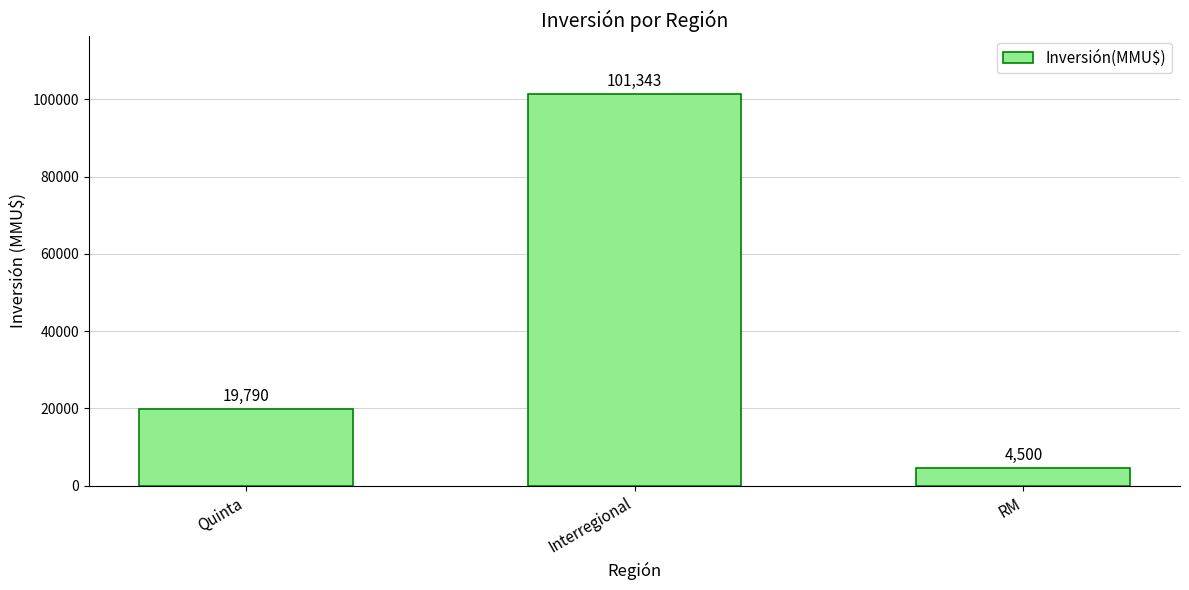

Read the value at Quinta.

19790